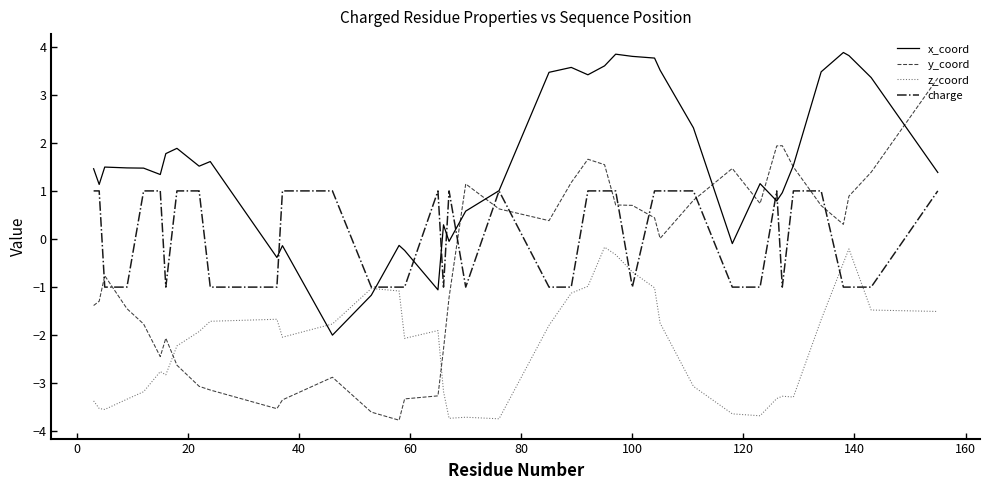

How many times do y_coord and charge cross each other?

11